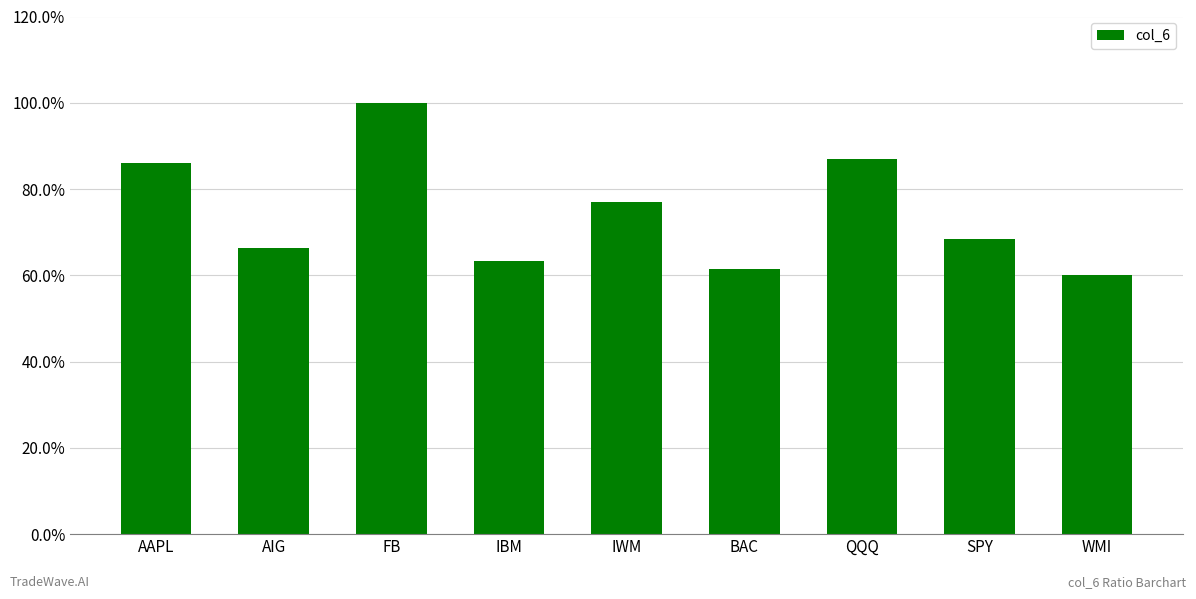

At which label is the value closest to 0?

WMI